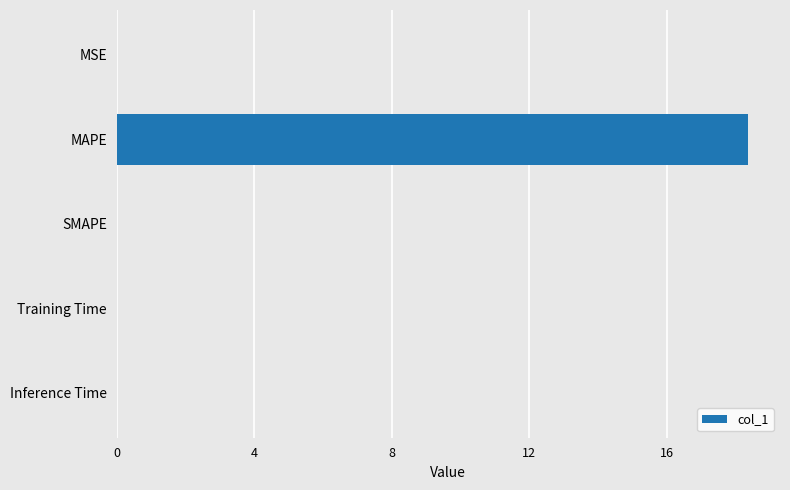

Which category has the highest value across all series?

MAPE